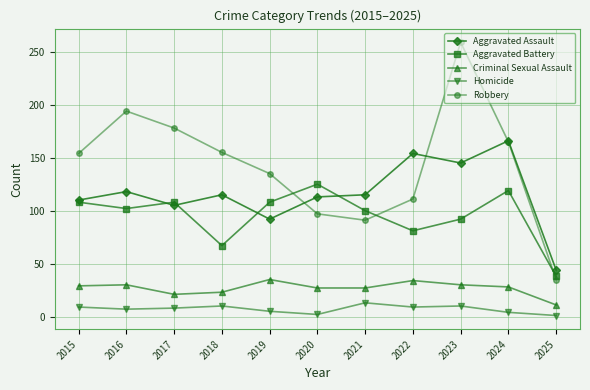

Is this an area chart (filled region under the line)?

No